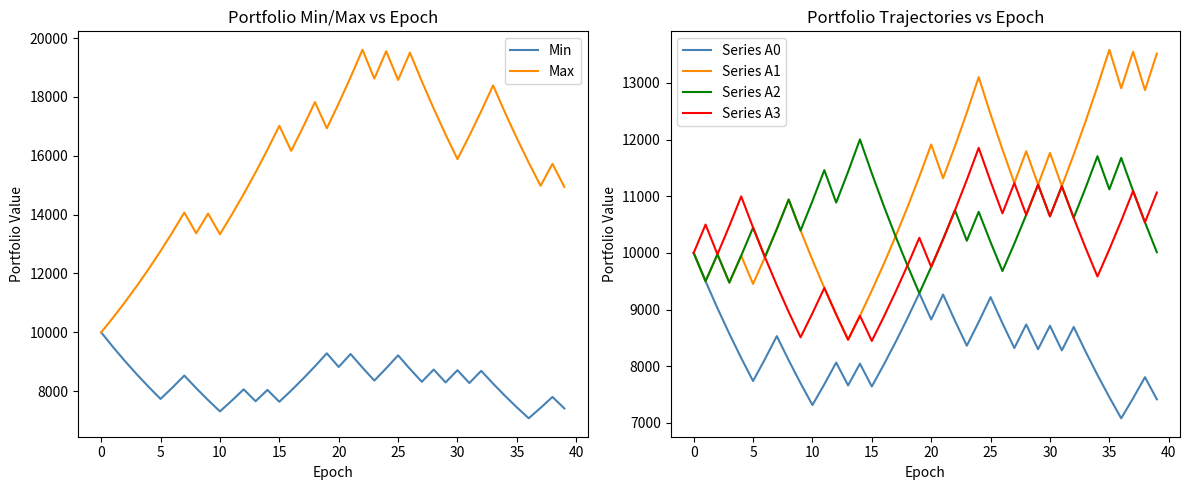

What is the lowest value of the Series A0 series?

7080.0